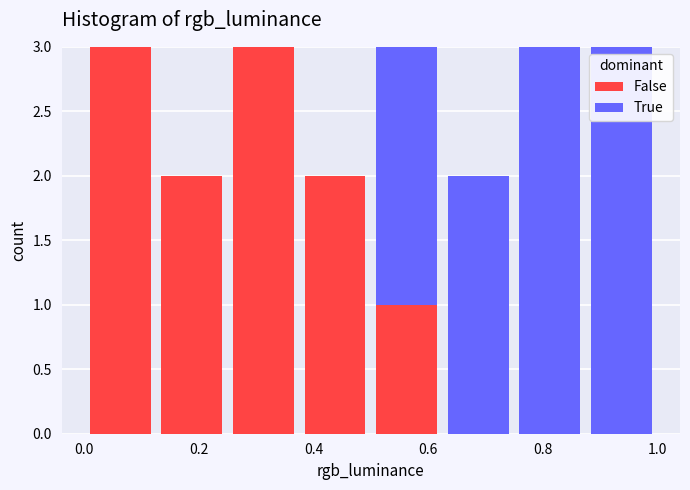

What is the total height of the stacked bar covering 0.250 to 0.375 on the x-axis? Neither the bar edges nor the heights are printed on the chart, so give them approximately, as read against the axes.

3